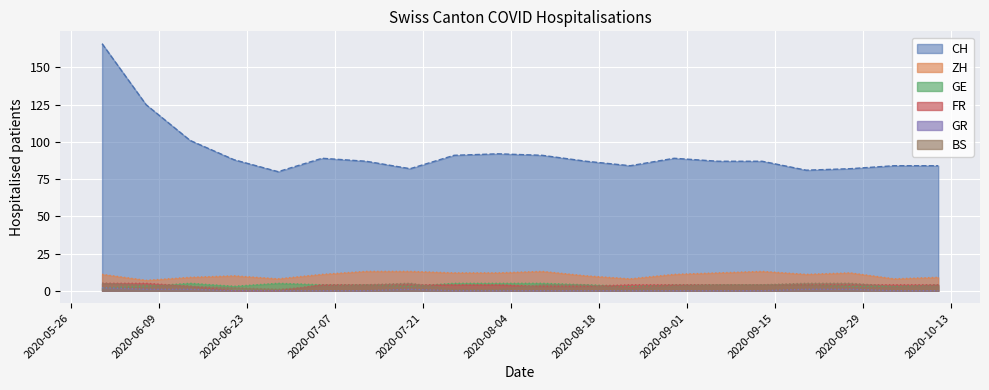

What is the label of the 3rd point from the left?

2020-06-14